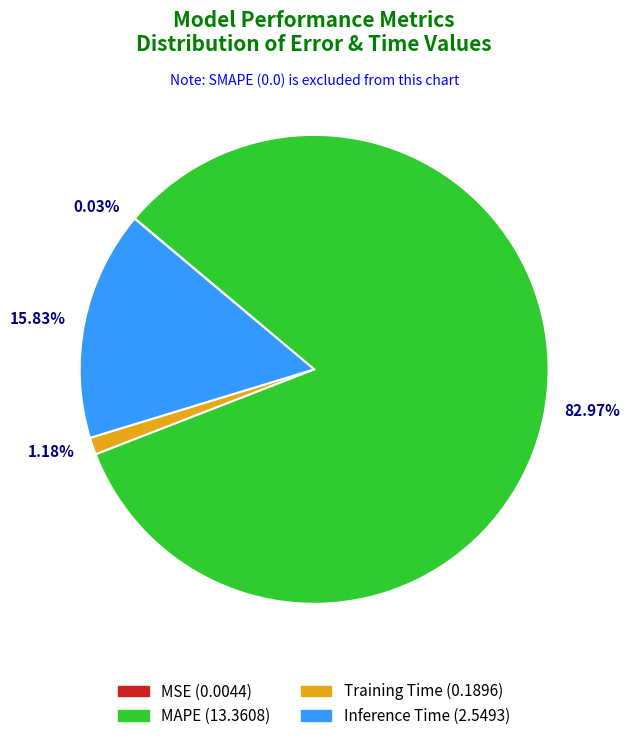

Which category has the biggest portion of the pie?

MAPE